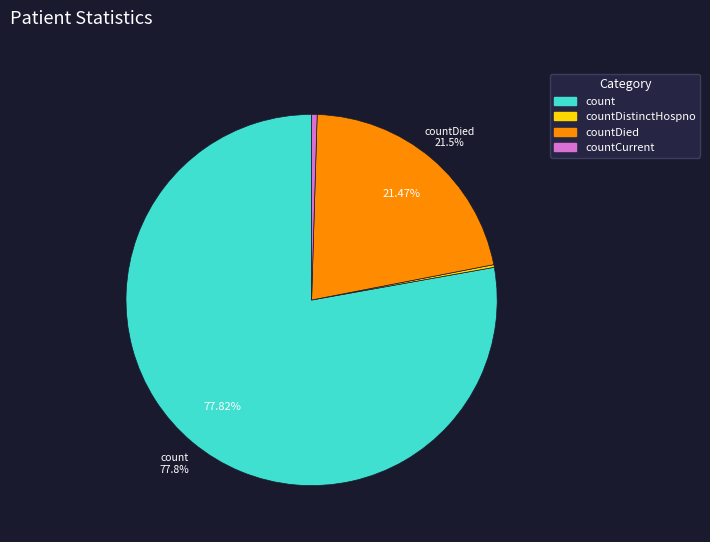

Between countDied and countCurrent, which is larger?

countDied